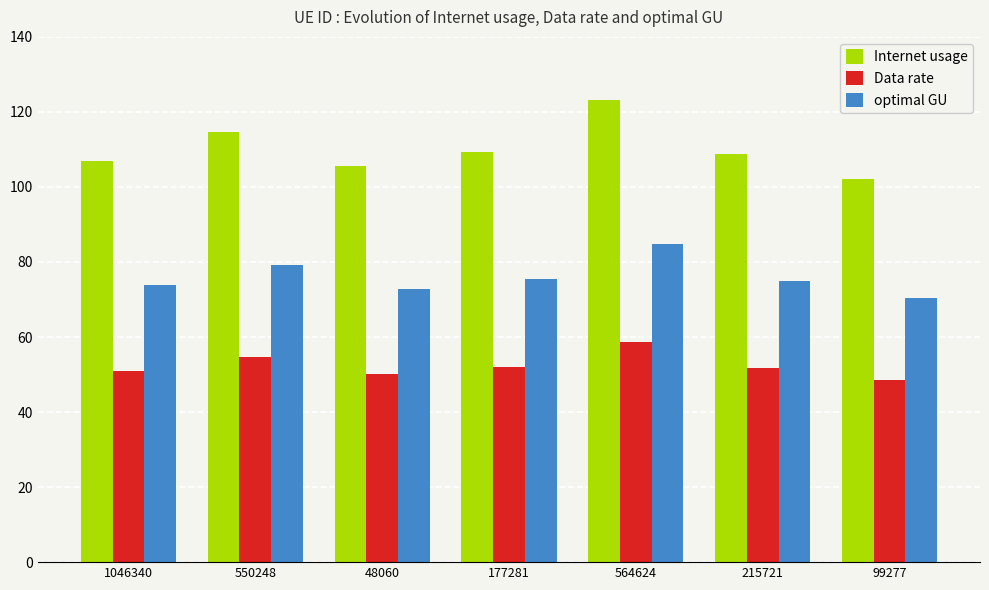

What is the maximum value for Data rate?

58.6